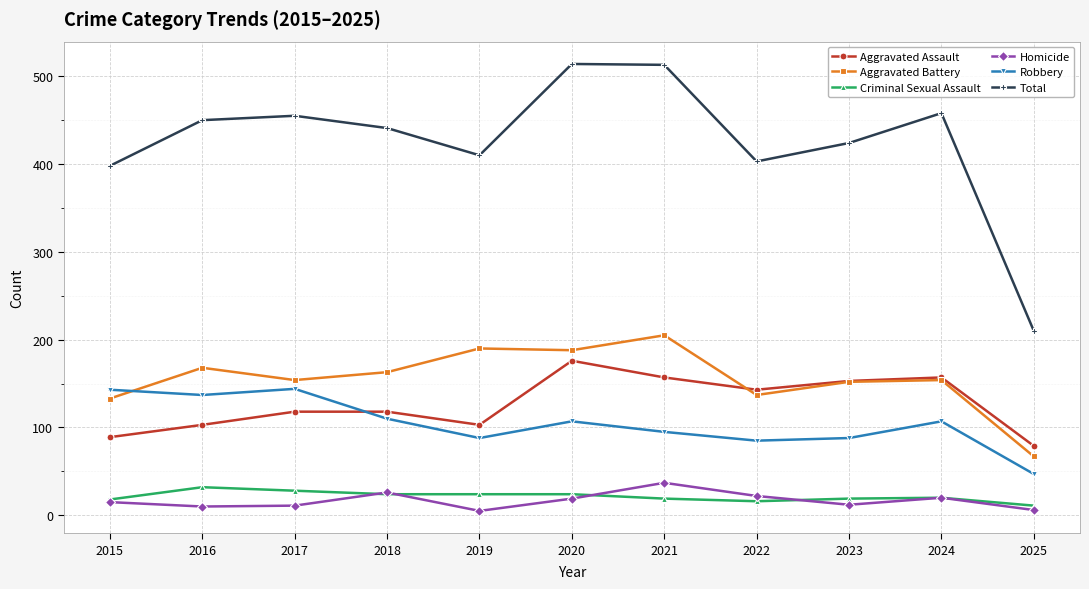

Is it true that Total equals 260 at 2016?

False